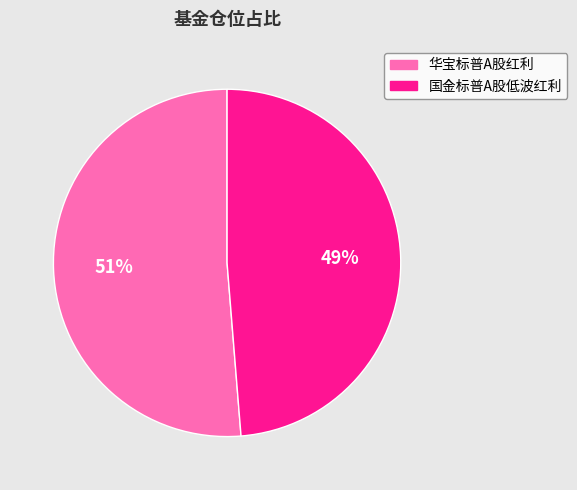

Combined, do 国金标普A股低波红利 and 华宝标普A股红利 account for over 50%?

Yes